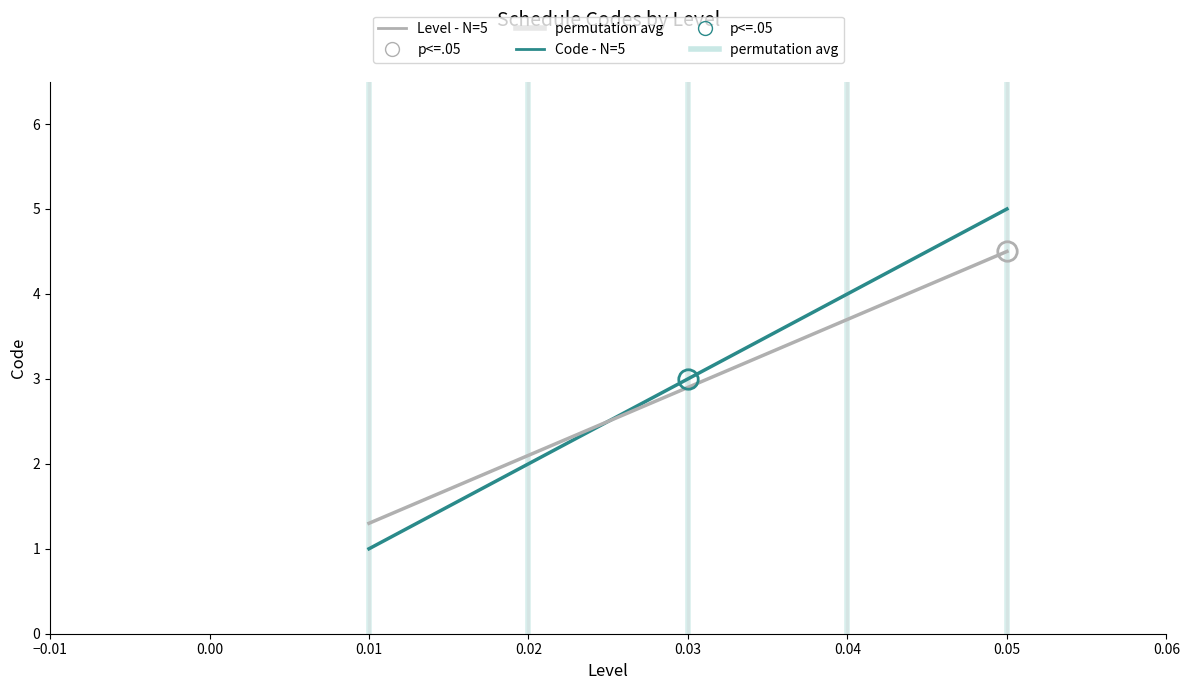

Which series has the widest spread of values?

Code - N=5